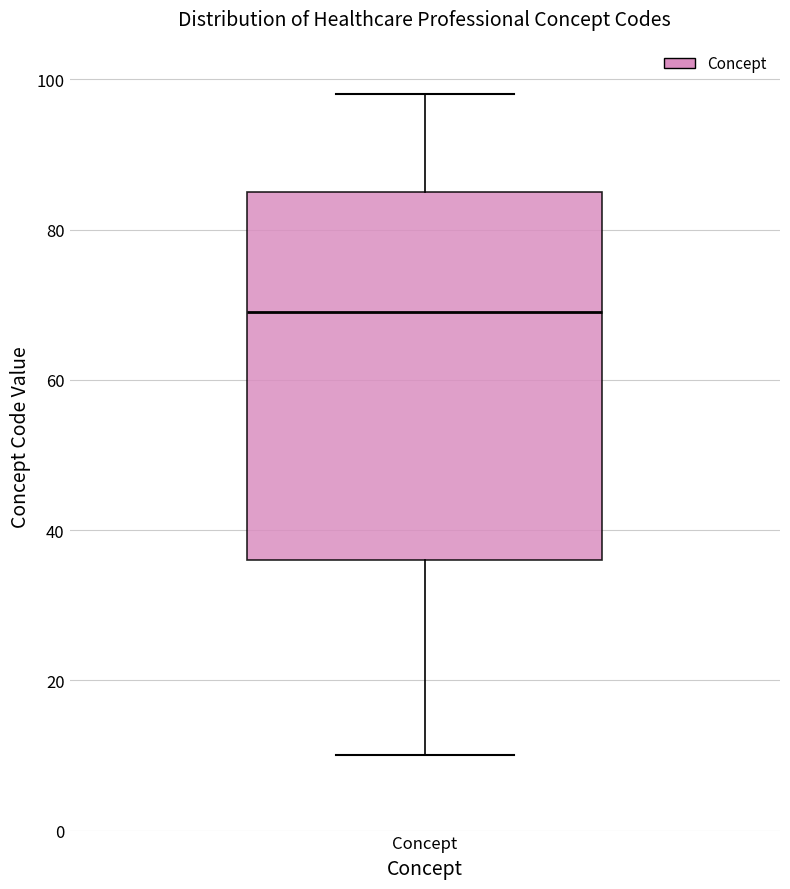

Read this box plot against the y-axis: the position of the median line, the range covered by the box, and the ends of both whiskers. The values are not printed on the chart, so give them approximately, as read against the axis.

median 70, box 36 to 86, whiskers 10 to 98